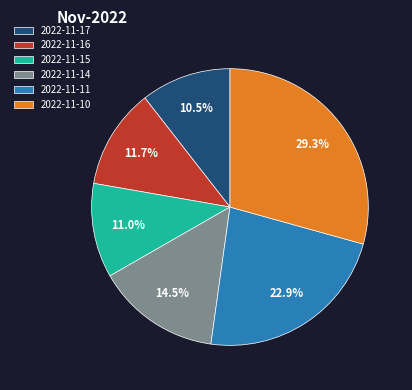

What is the largest slice in the pie chart?

2022-11-10